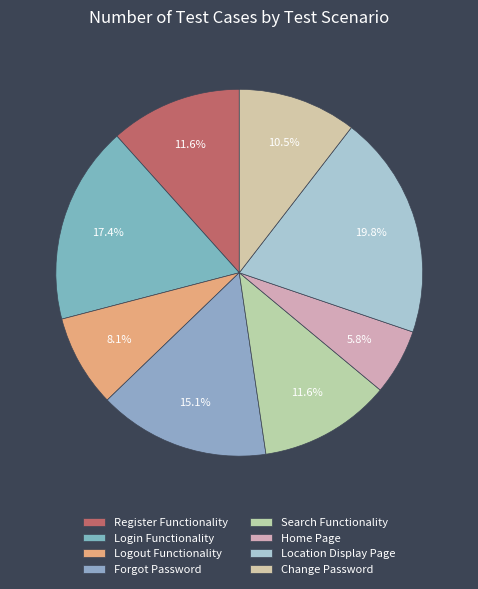

What is the smallest slice in the pie chart?

Home Page